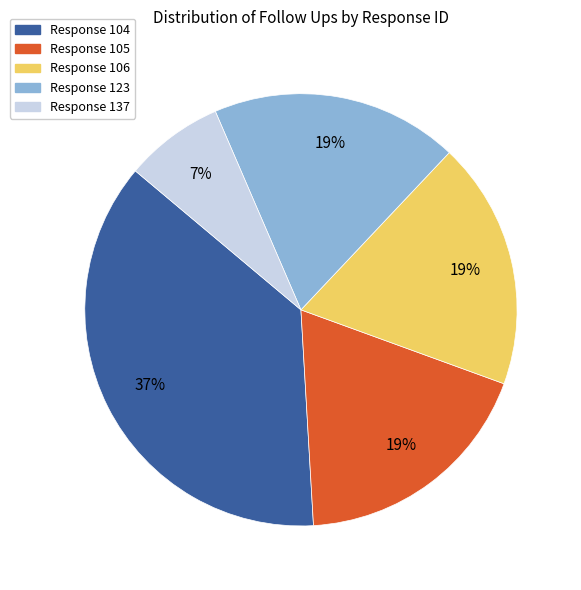

To the nearest percent, what is the difference between the largest and smallest slice percentages?

30%